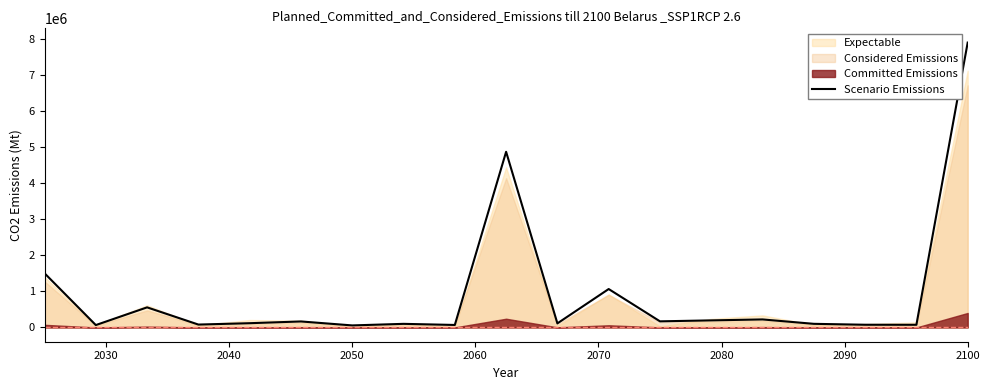

How many interior local valleys (lower than both neighbors) does the data have?

7